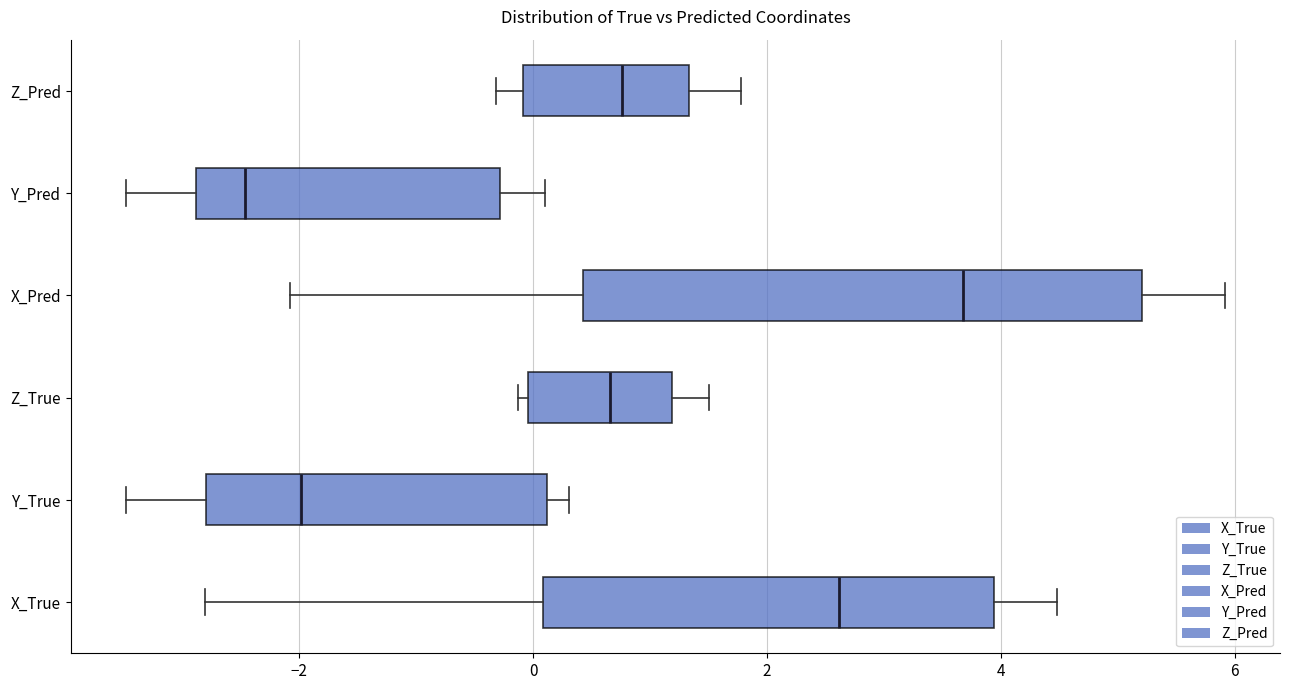

Reading bottom to top, read every box against the x-axis: the position of its median line, the range the box covers, and the ends of its whiskers. The values are not printed on the chart, so give them approximately, as read against the axis.

X_True: median 2.6, box 0.0 to 4.0, whiskers -2.8 to 4.4
Y_True: median -2.0, box -2.8 to 0.2, whiskers -3.4 to 0.4
Z_True: median 0.6, box 0.0 to 1.2, whiskers -0.2 to 1.6
X_Pred: median 3.6, box 0.4 to 5.2, whiskers -2.0 to 6.0
Y_Pred: median -2.4, box -2.8 to -0.2, whiskers -3.4 to 0.2
Z_Pred: median 0.8, box 0.0 to 1.4, whiskers -0.4 to 1.8